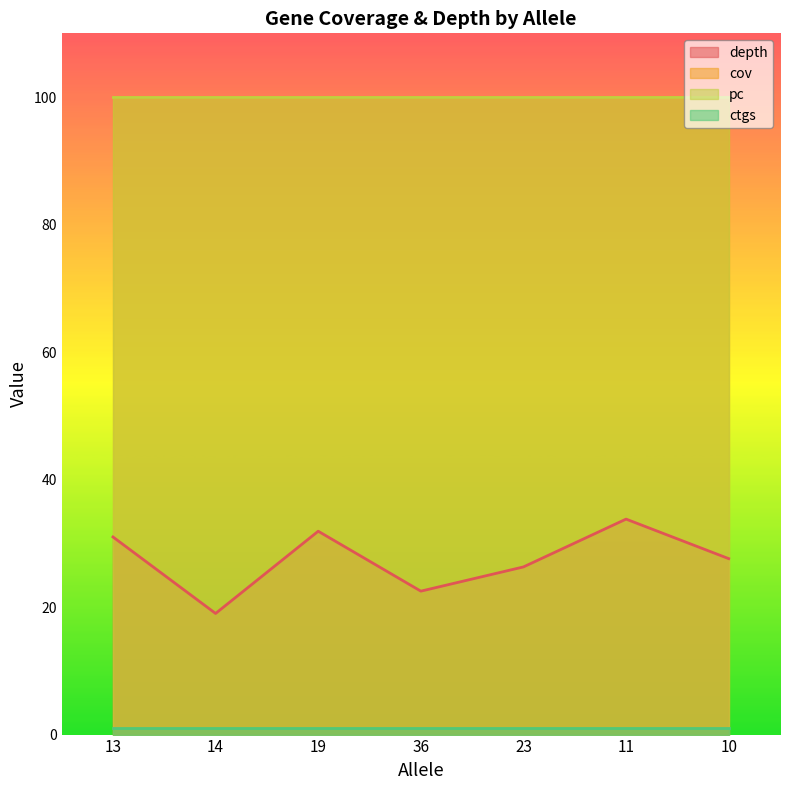

True or false: ctgs has a value of 1.0 at 36.

True